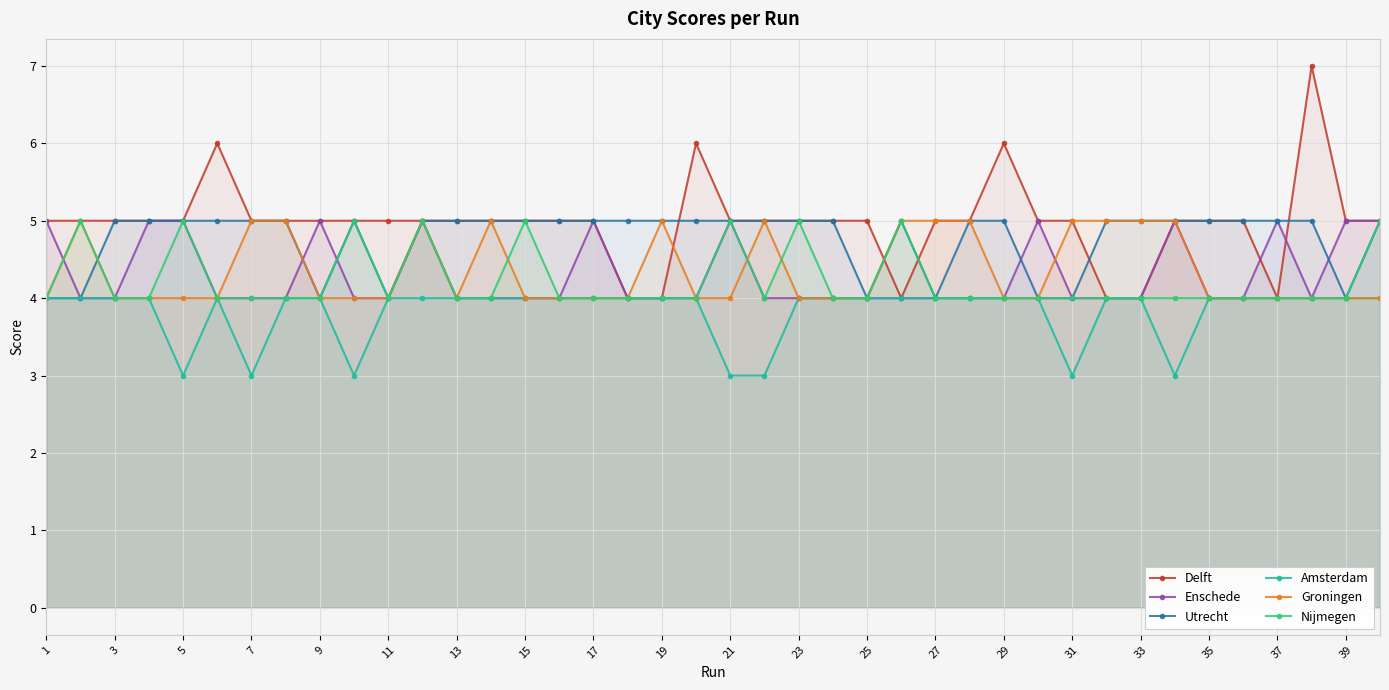

What is the difference between the highest and lowest values at 35?

1